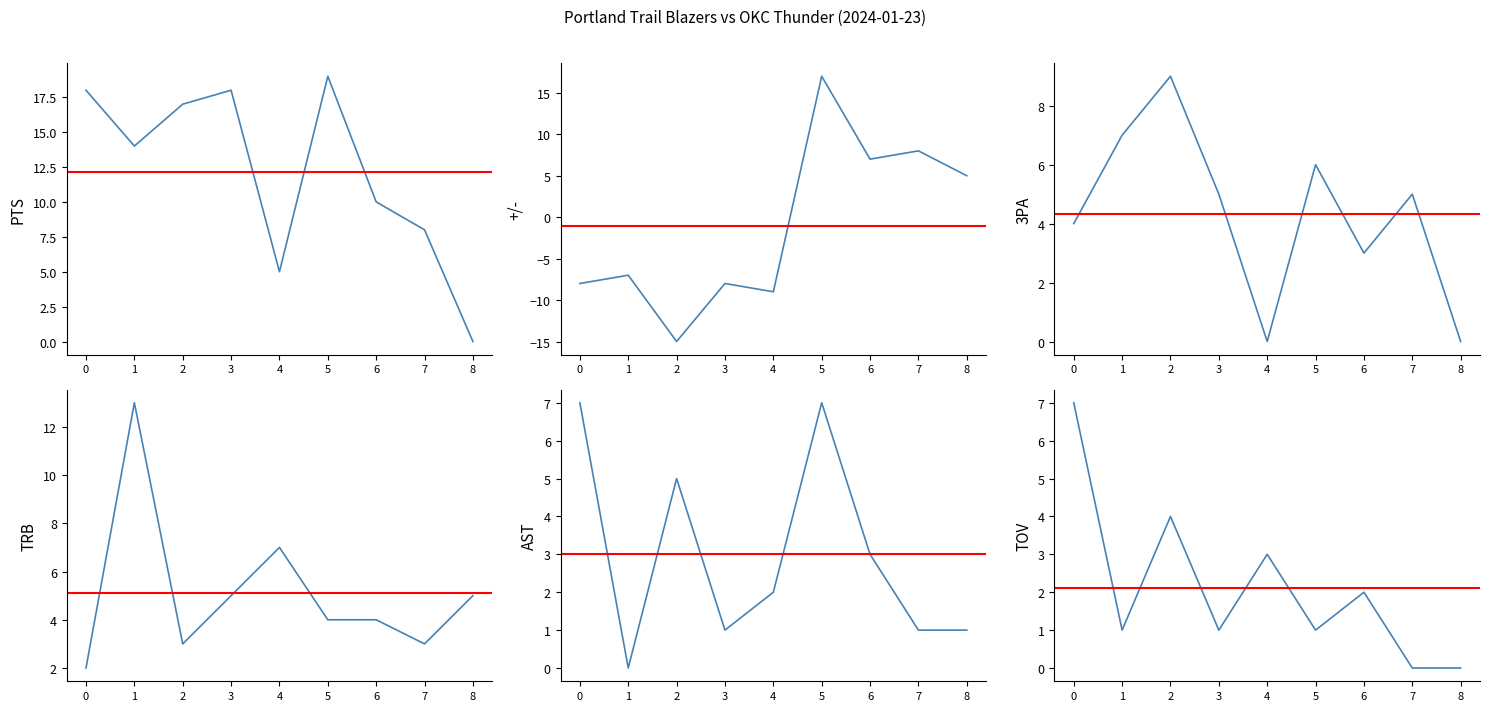

Which category has the highest value in the 3PA series?

2